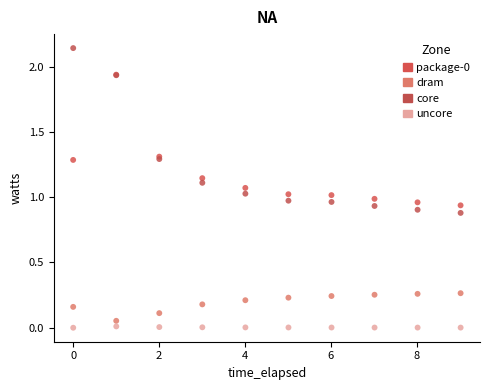

Which series reaches the maximum Y coordinate?

core